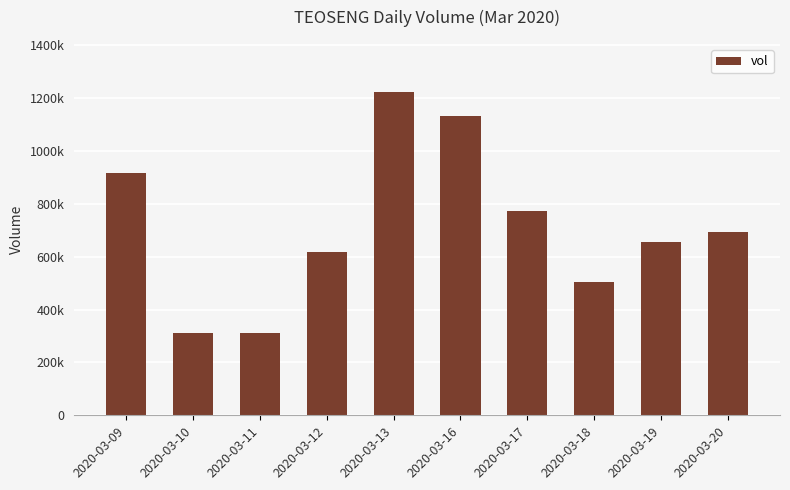

Are the bars horizontal?

No